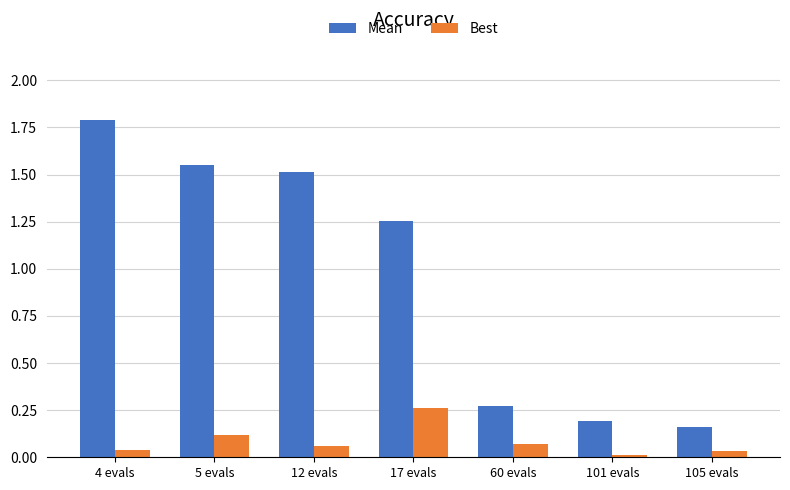

List the series in order of their overall mean, highest first.

Mean, Best